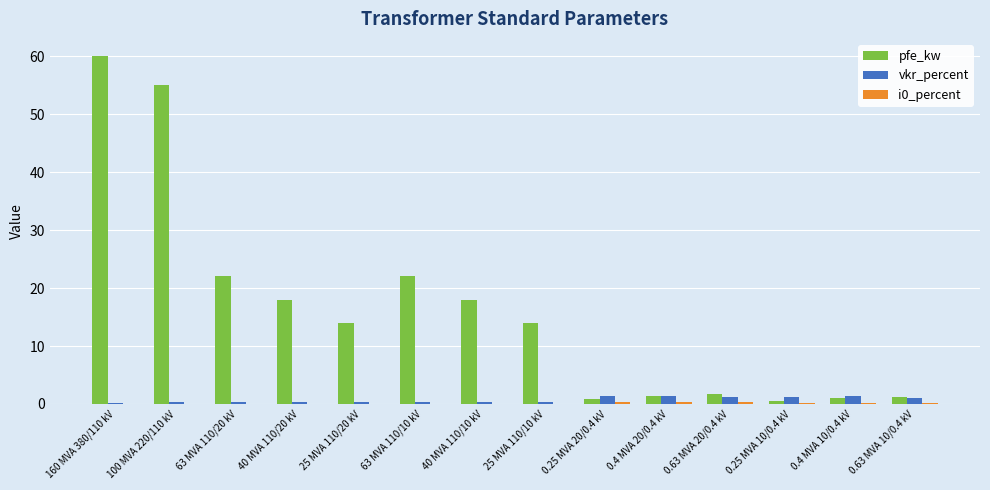

The value of pfe_kw at 0.4 MVA 20/0.4 kV is 1.4. True or false?

True